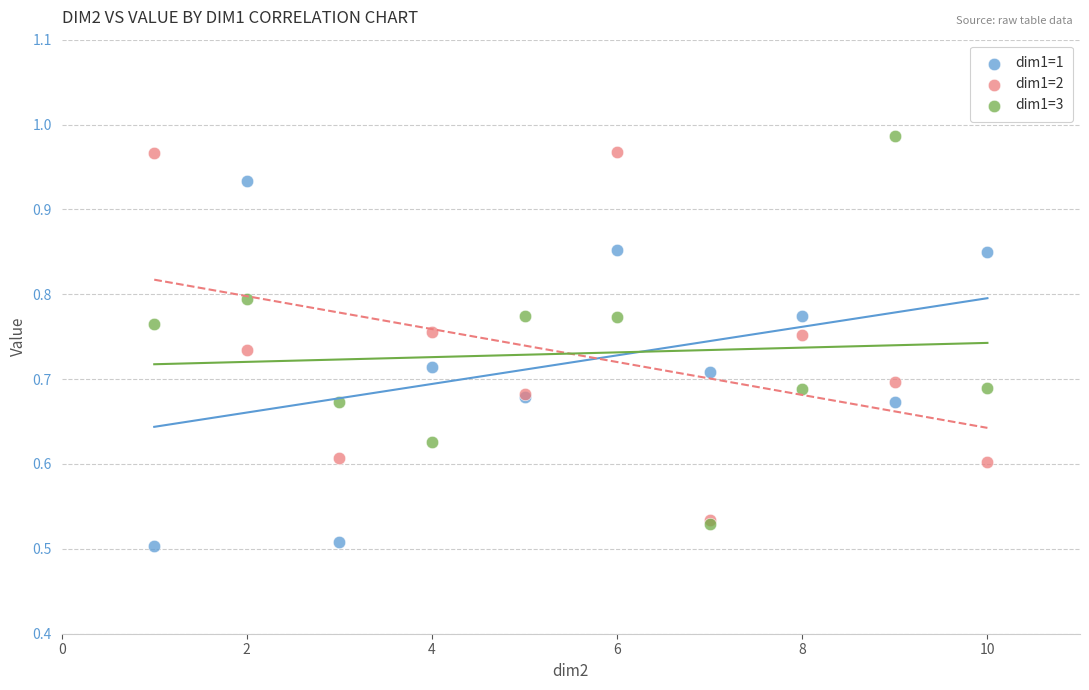

What are all the series names shown in the legend?

dim1=1, dim1=2, dim1=3